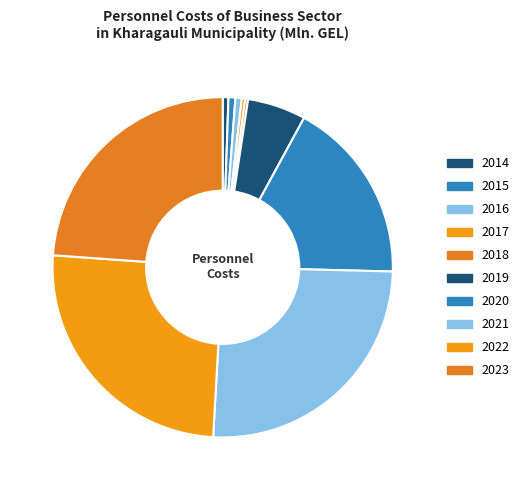

True or false: 2021 accounts for 26% of the total.

True